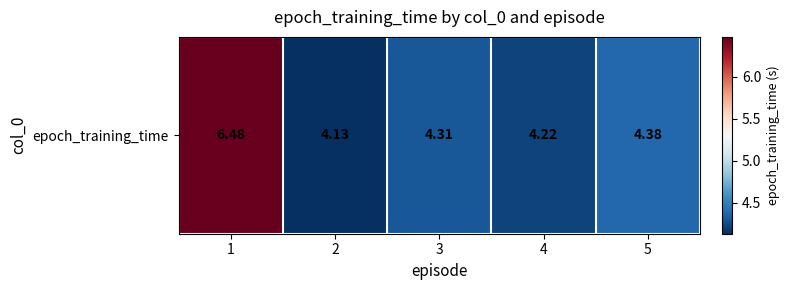

What is the difference between the second highest and second lowest values?

0.2